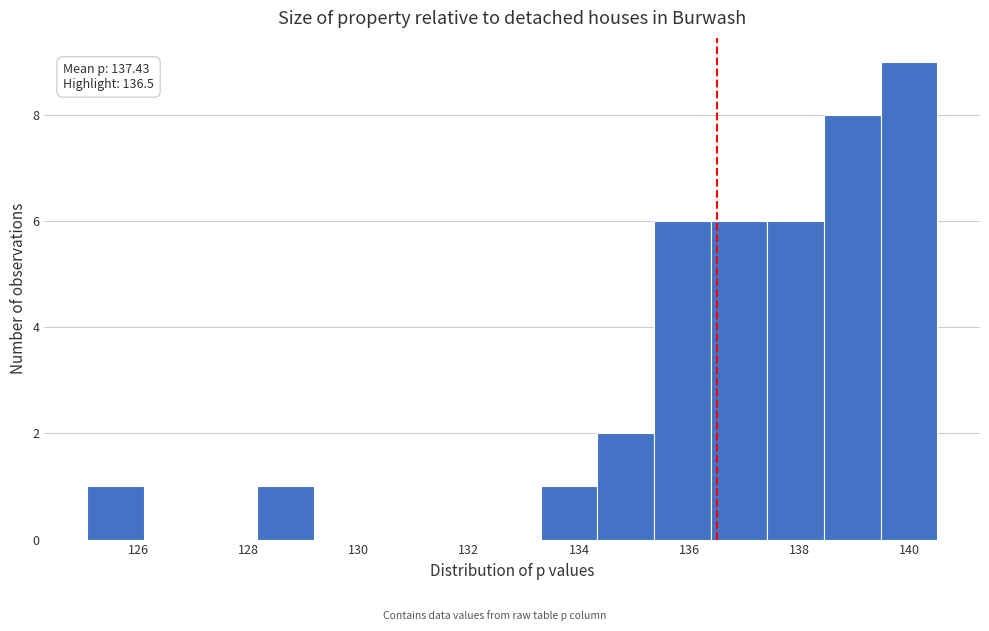

Which range on the x-axis has the tallest bar?

139.4 to 140.6